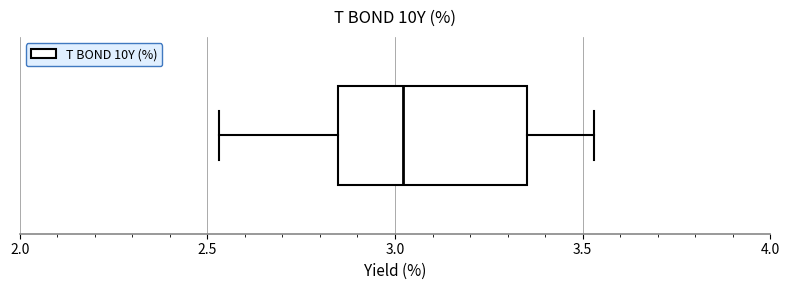

Where does the left whisker of the box end on the x-axis? The values are not printed on the chart, so give them approximately, as read against the axis.

2.55